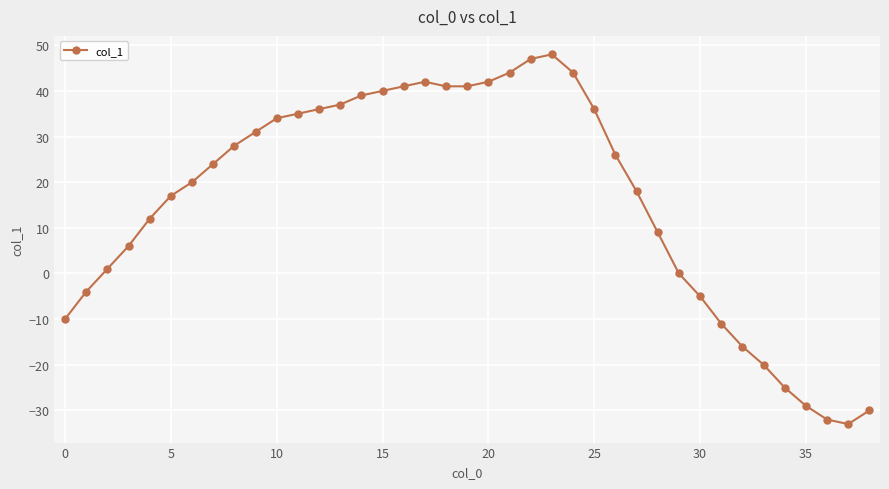

True or false: there are more than 1 points higher than both neighbors.

True